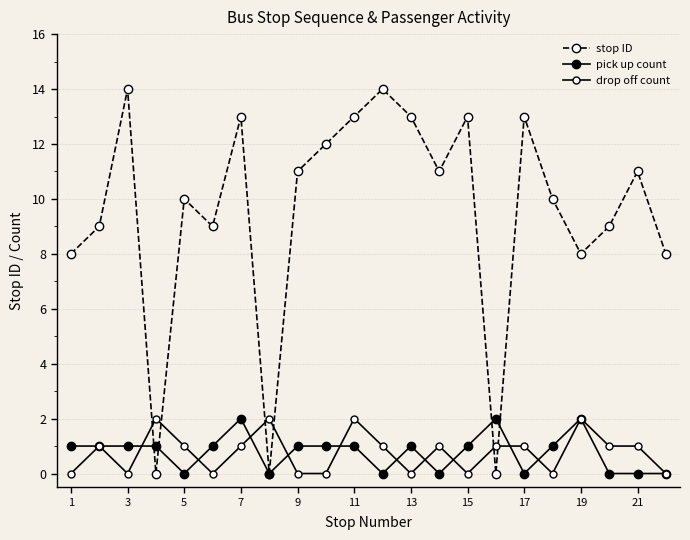

How many data points does each series have?

22